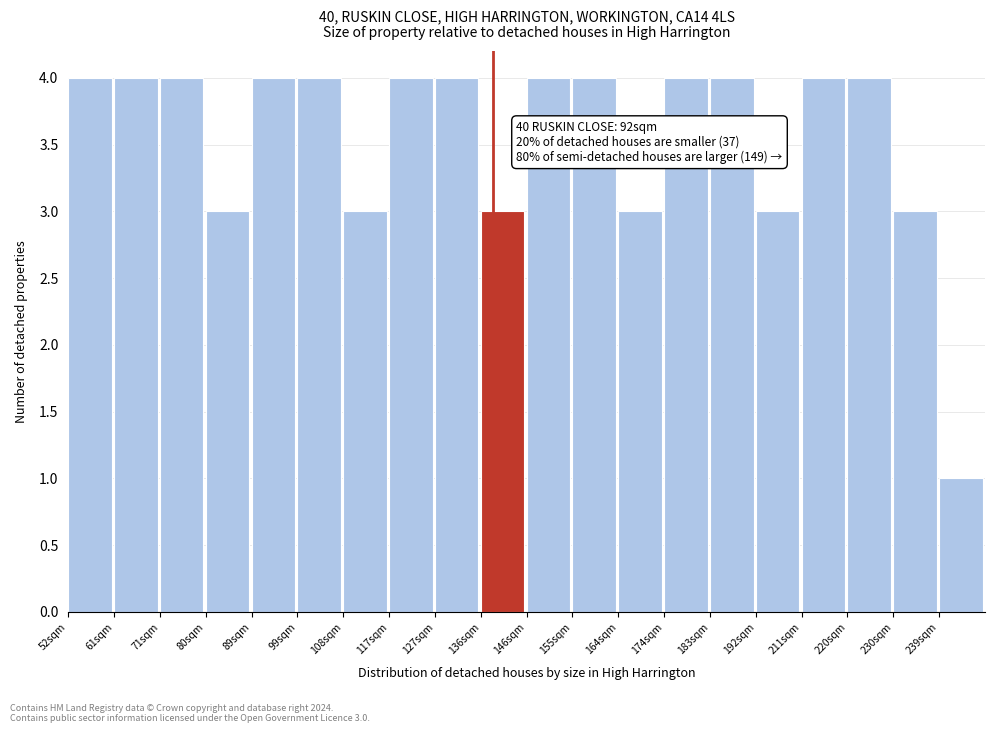

Reading left to right, extract all data points from this chart.

4	4	4	3	4	4	3	4	4	3	4	4	3	4	4	3	4	4	3	1